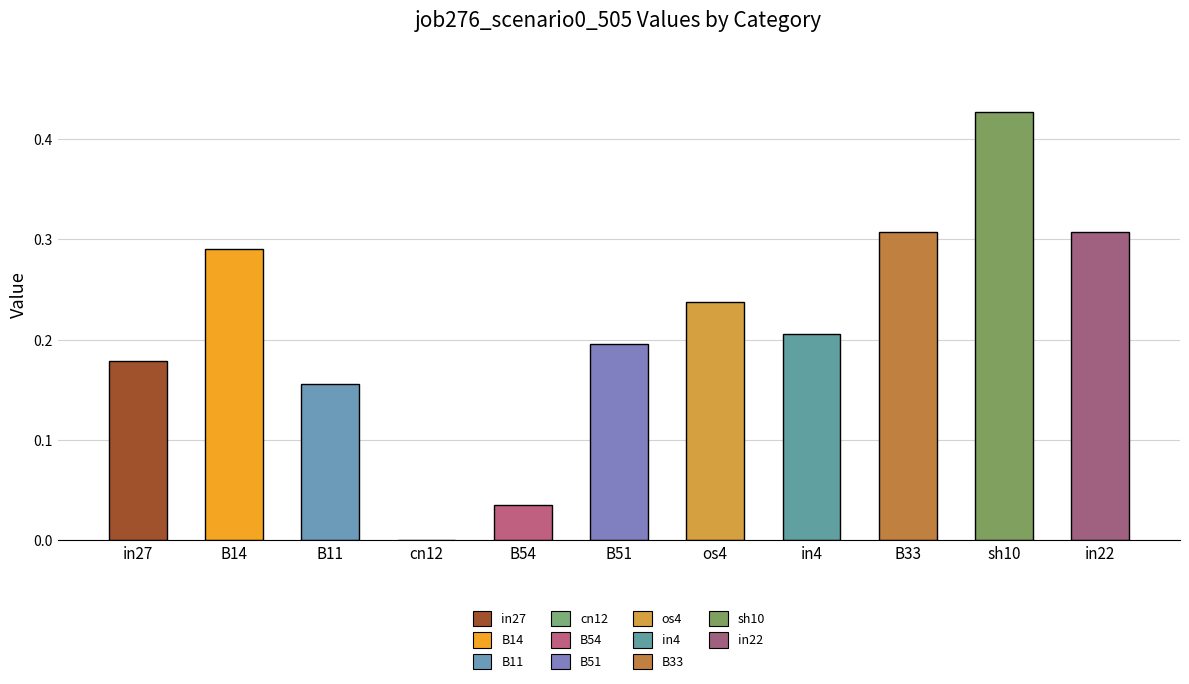

At which category does the chart reach its peak across all series?

sh10